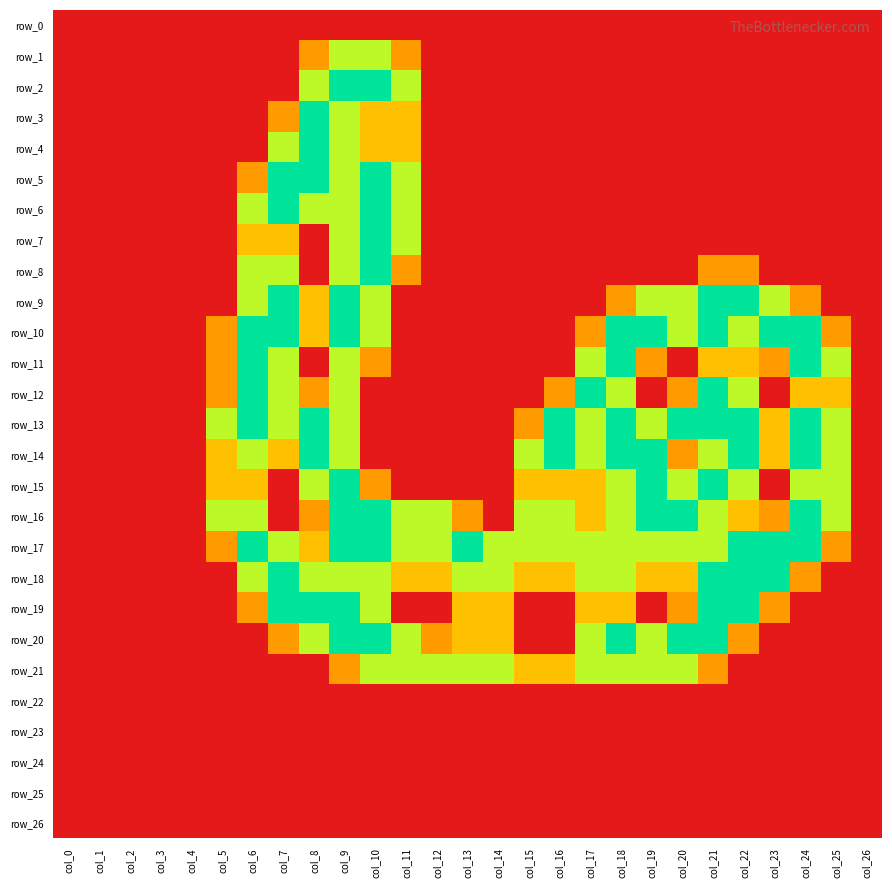

How many positive values does the row_10 series have?

15